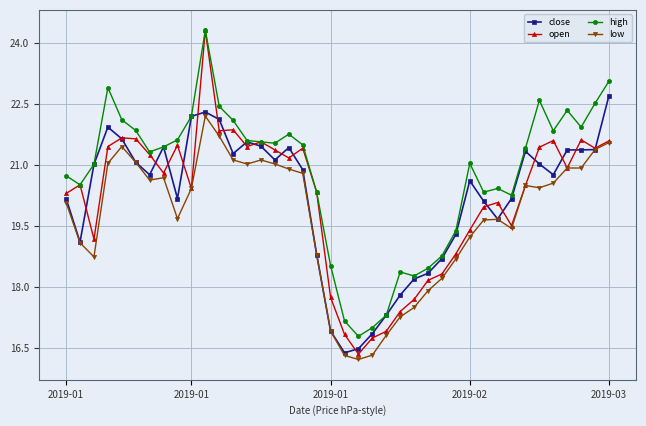

Which series has the largest total across all categories?

high